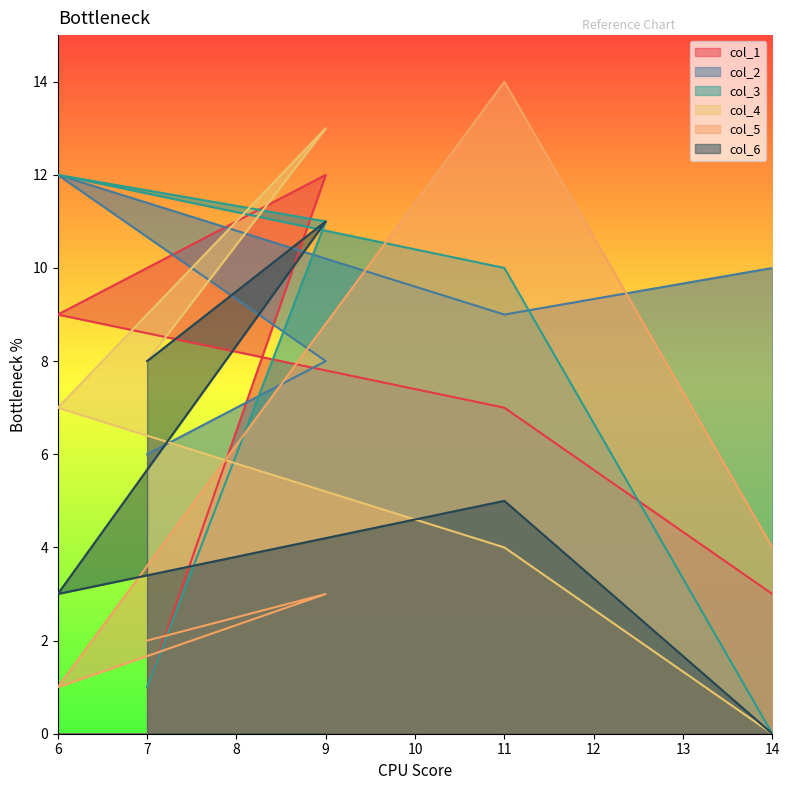

How many times do col_2 and col_6 cross each other?

1